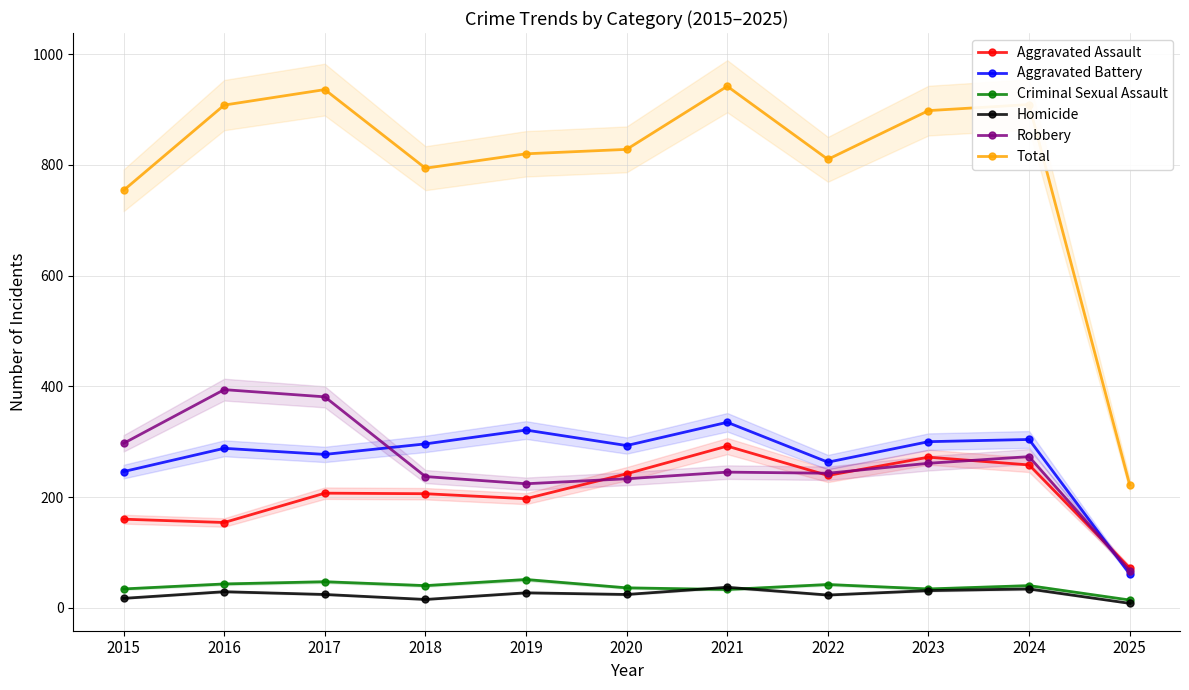

True or false: Aggravated Battery and Homicide cross at least once.

False